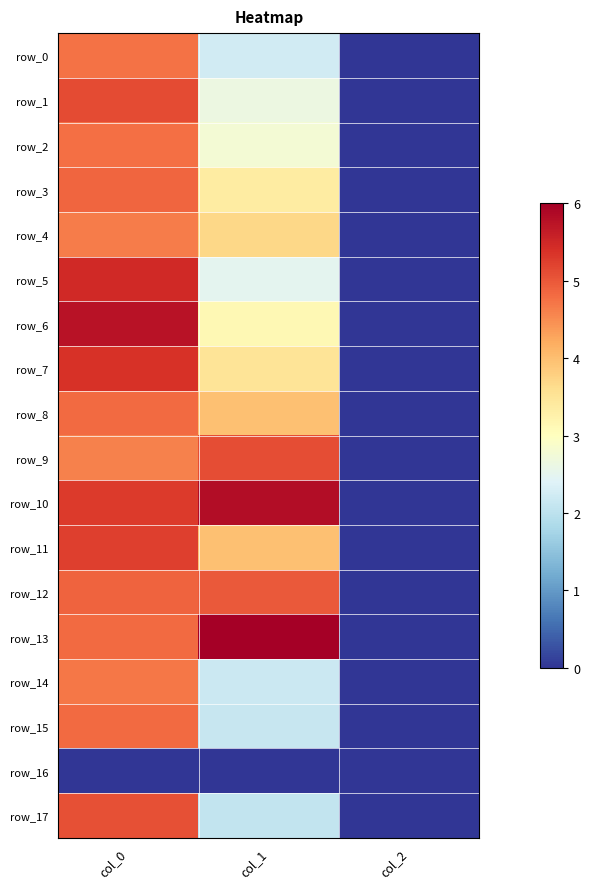

How many values in the row_17 series are below 2?

1